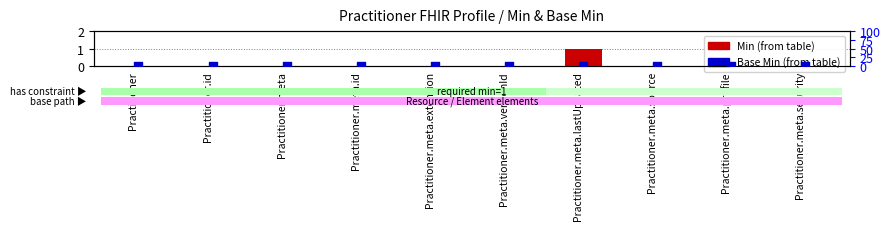

What are all the series names shown in the legend?

Min, Base Min